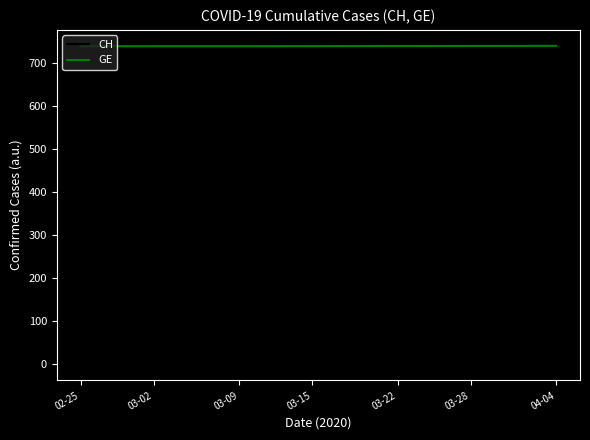

Rank the series by their average value, from highest to lowest.

GE, CH